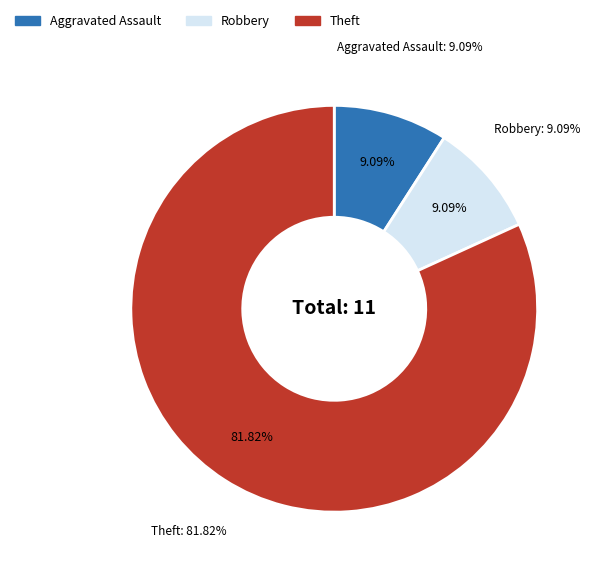

Which slice is the largest?

Theft